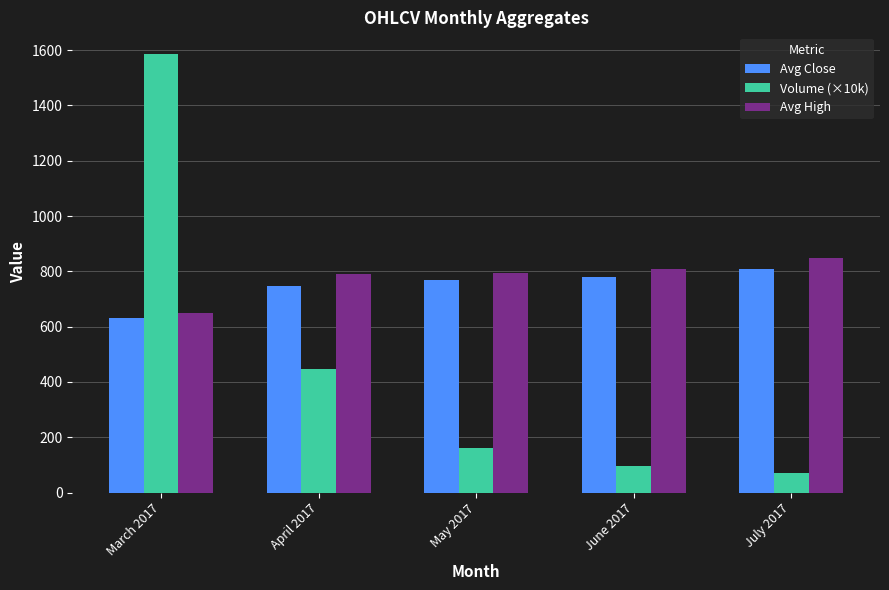

At which label does Volume (×10k) reach its minimum?

July 2017